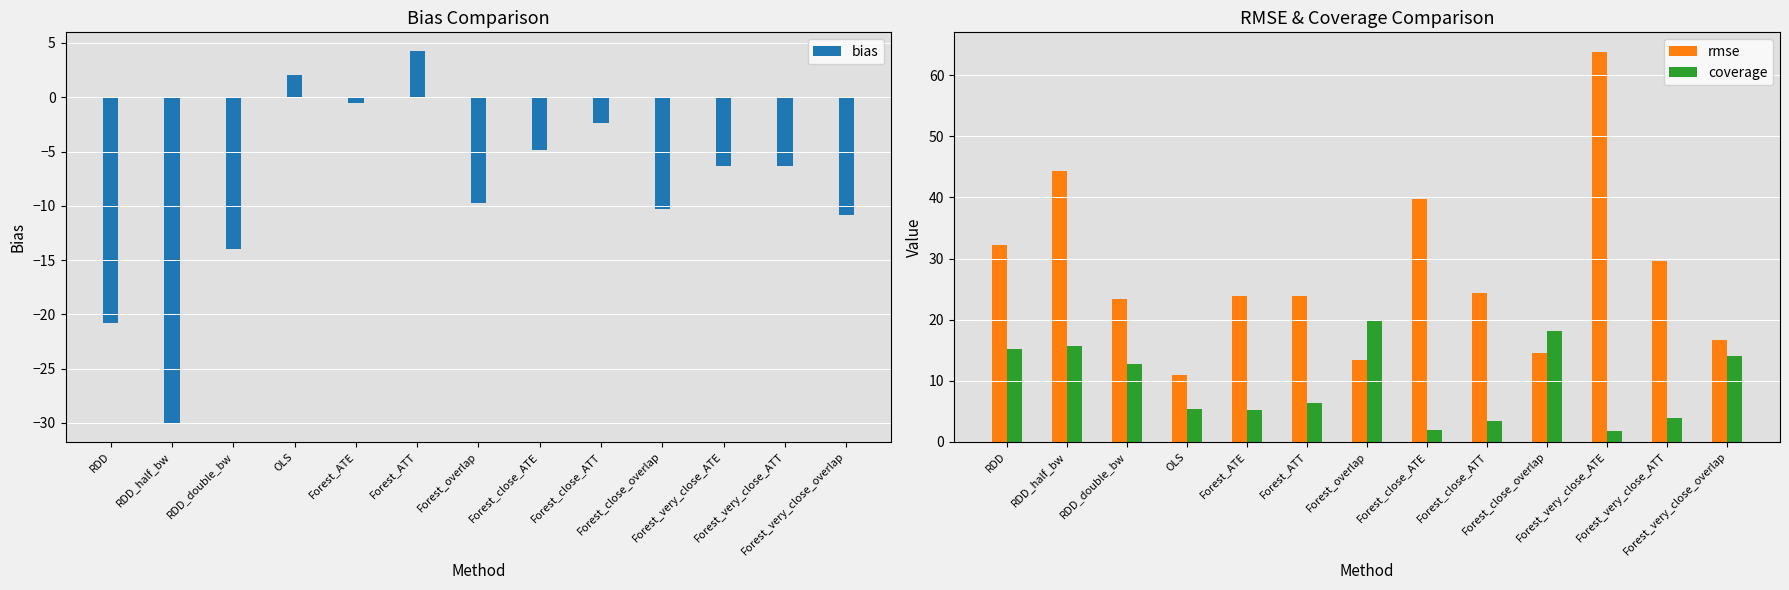

What is the sum of all coverage values?

123.1